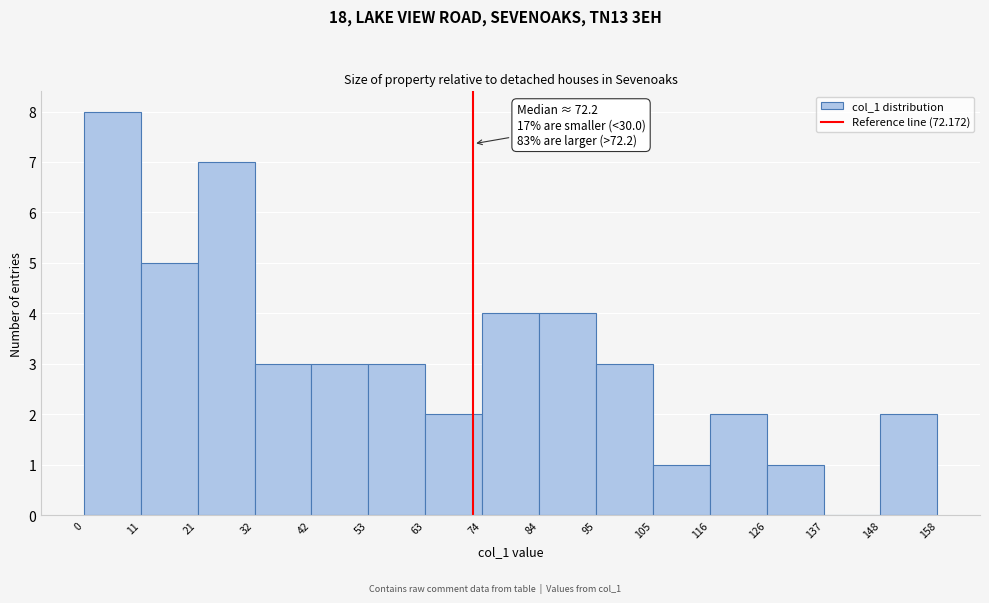

Which range on the x-axis has the tallest bar?

0 to 11